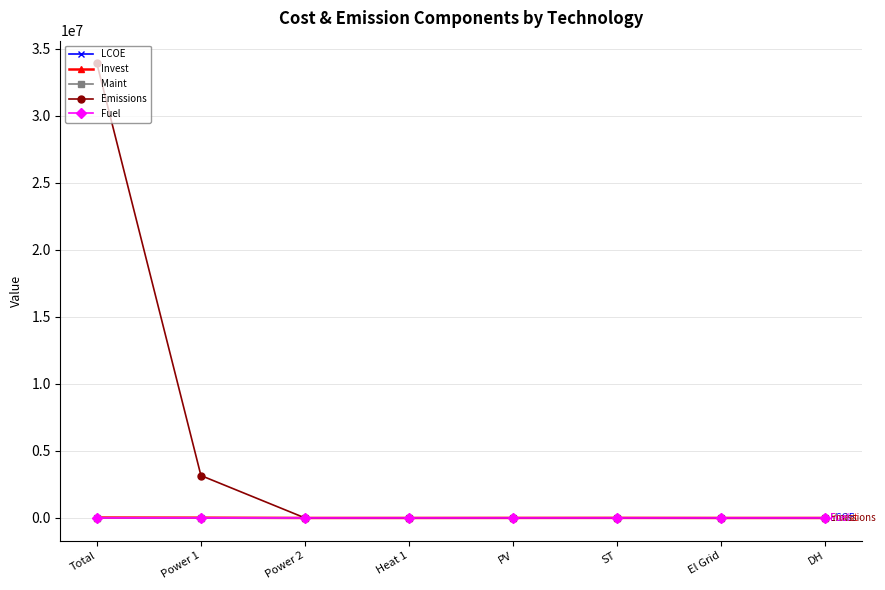

The Fuel series shows 0.0 at DH. True or false?

True